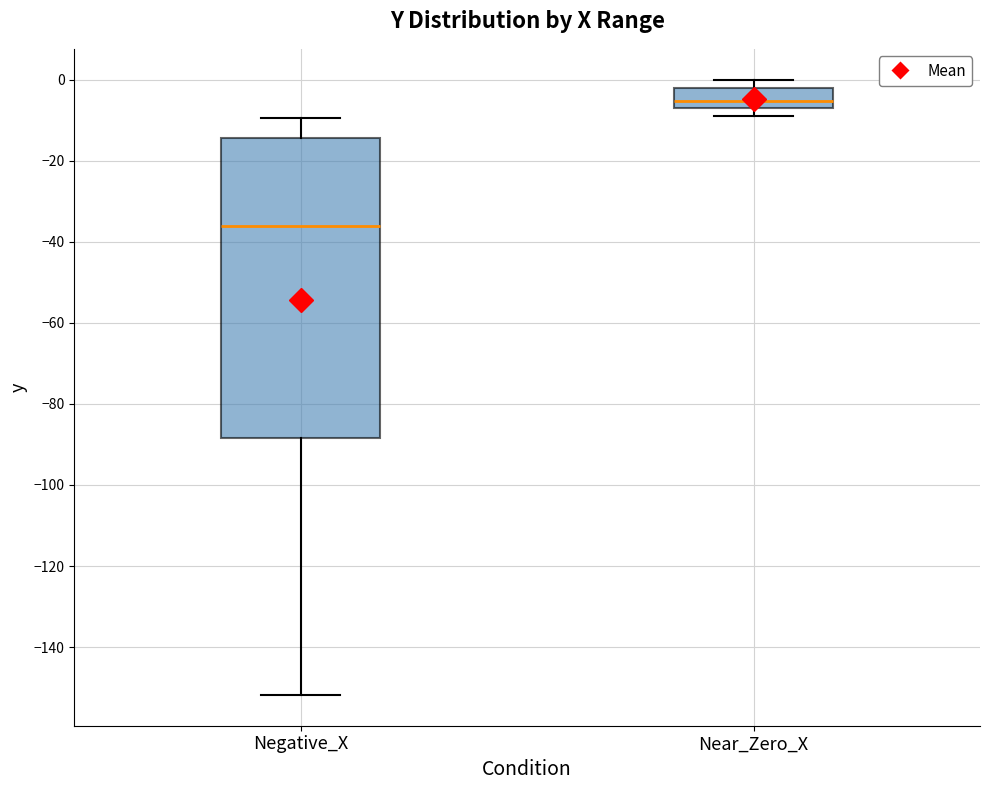

Where is the upper edge of the box for Near_Zero_X on the y-axis? The values are not printed on the chart, so give them approximately, as read against the axis.

-2